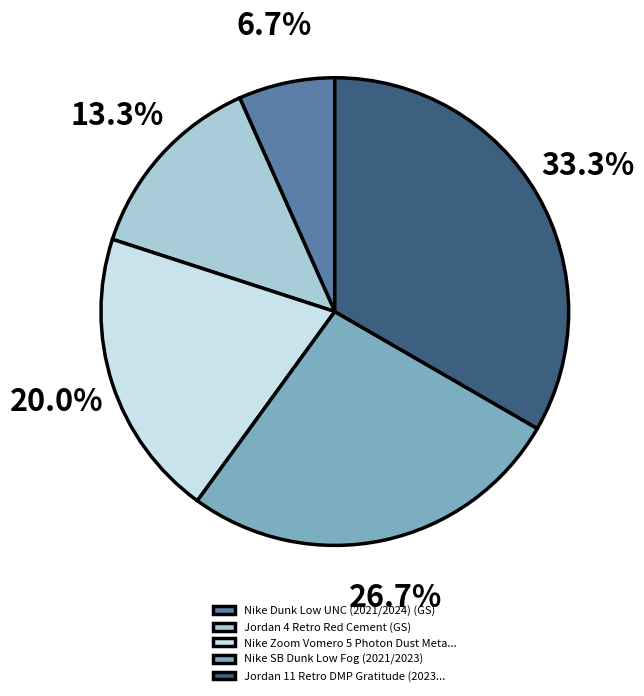

Rank the categories by value from highest to lowest.

Jordan 11 Retro DMP Gratitude (2023..., Nike SB Dunk Low Fog (2021/2023), Nike Zoom Vomero 5 Photon Dust Meta..., Jordan 4 Retro Red Cement (GS), Nike Dunk Low UNC (2021/2024) (GS)